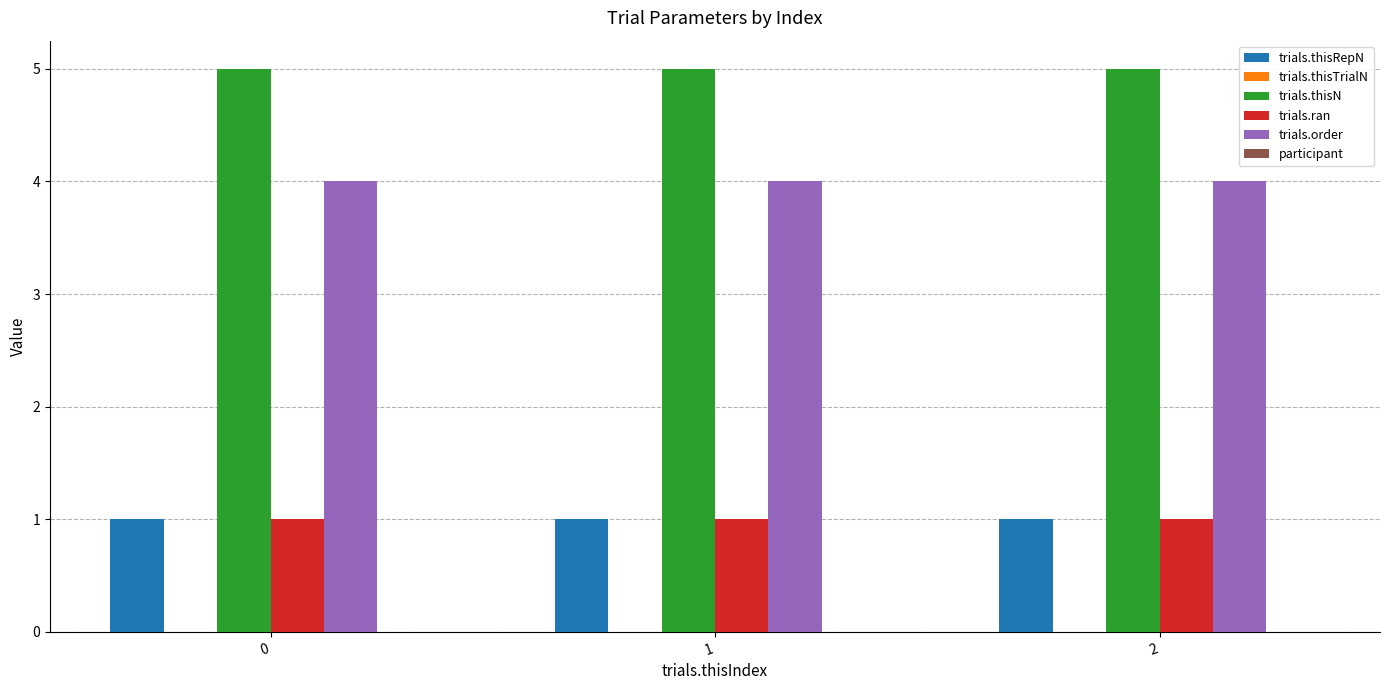

What is the total value across all series at 0?

11